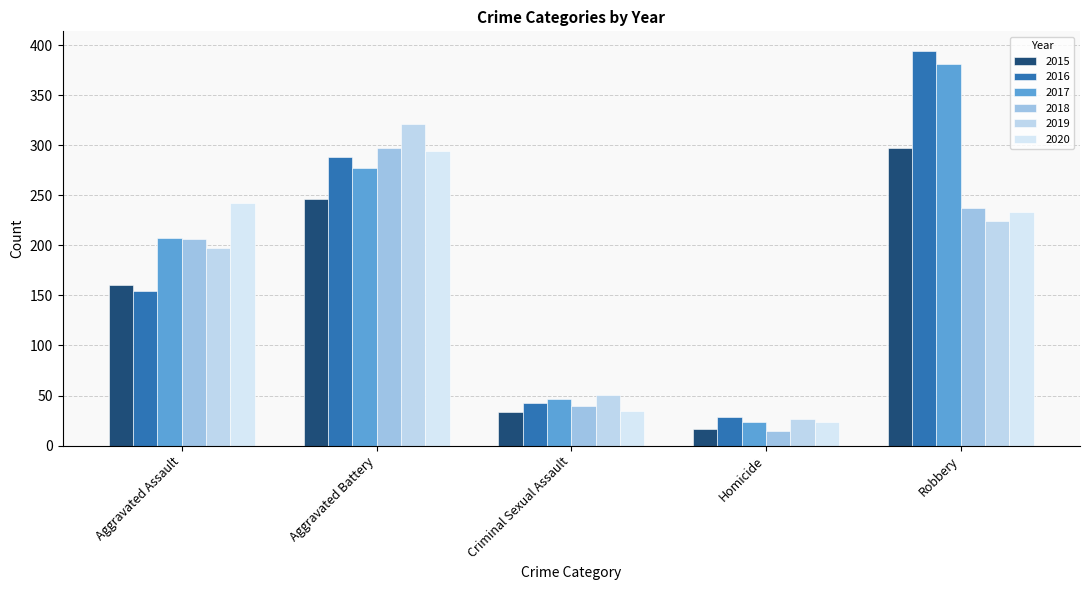

At Robbery, list the series in order from smallest to largest.

2019, 2020, 2018, 2015, 2017, 2016